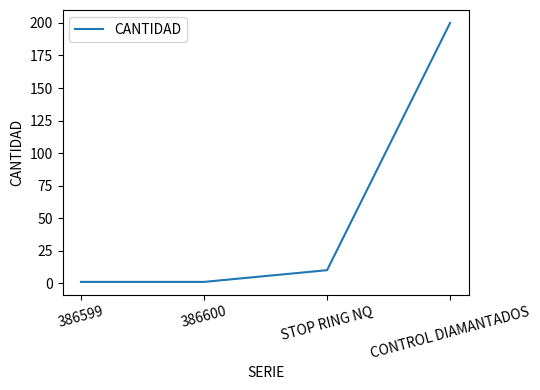

True or false: the data shows 200 at CONTROL DIAMANTADOS.

True